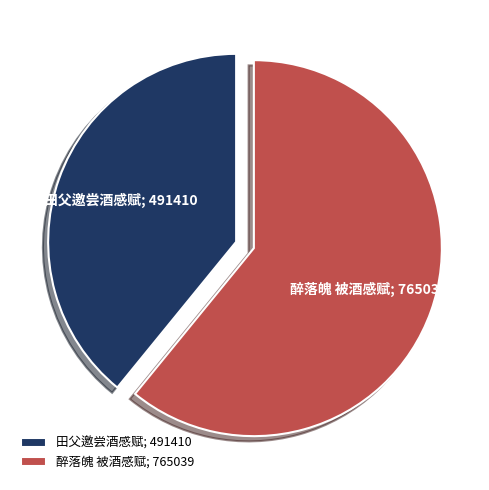

Do 田父邀尝酒感赋; 491410 and 醉落魄 被酒感赋; 765039 together represent more than half of the pie?

Yes